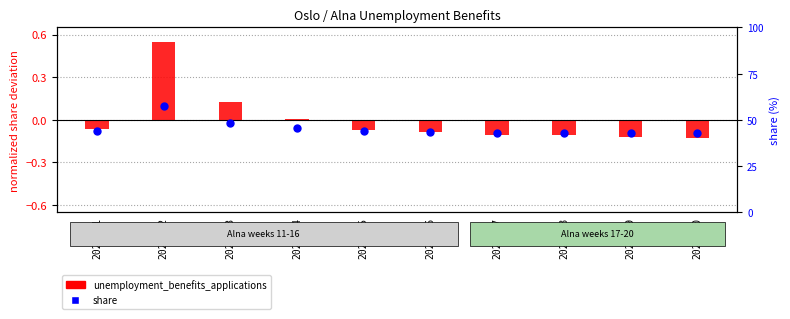

Which has a higher value, 2020-17 or 2020-19?

2020-17